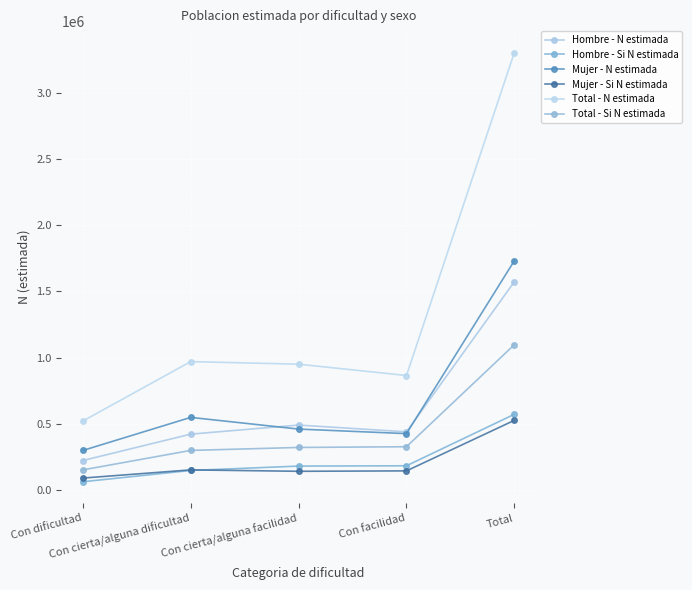

Where is Total - N estimada nearest to the value 1913130?

Con cierta/alguna dificultad